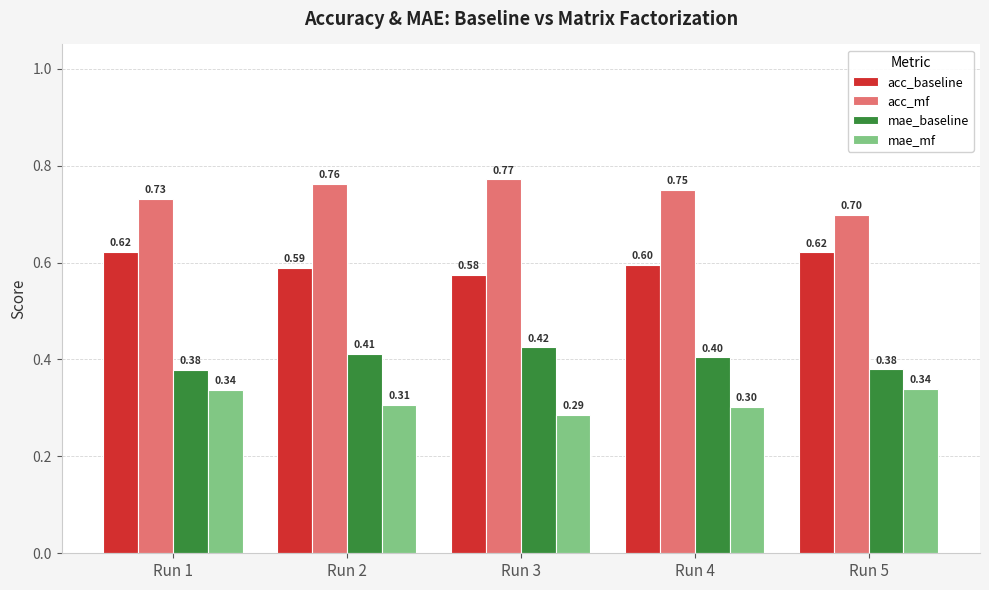

Which category has the lowest value in the mae_mf series?

Run 3